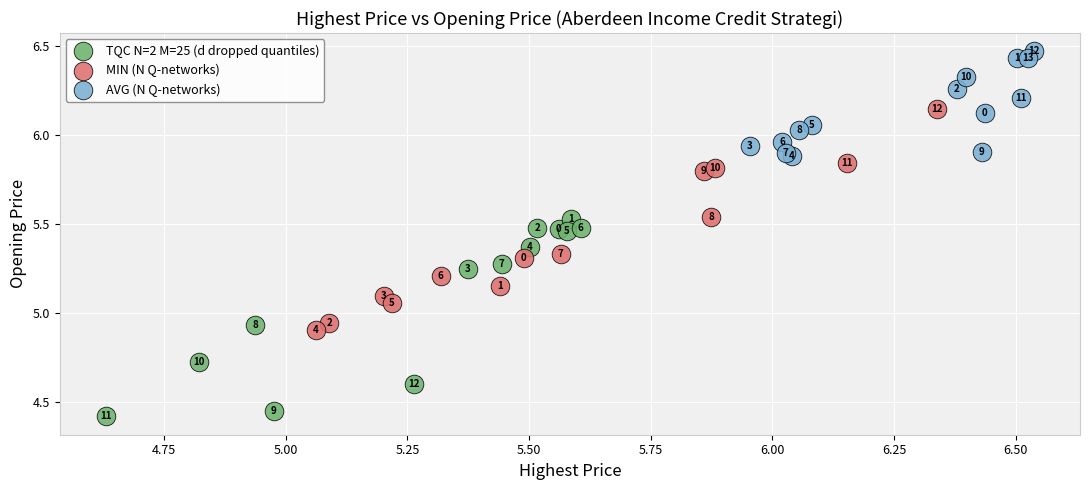

Which series reaches the minimum Y coordinate?

TQC N=2 M=25 (d dropped quantiles)